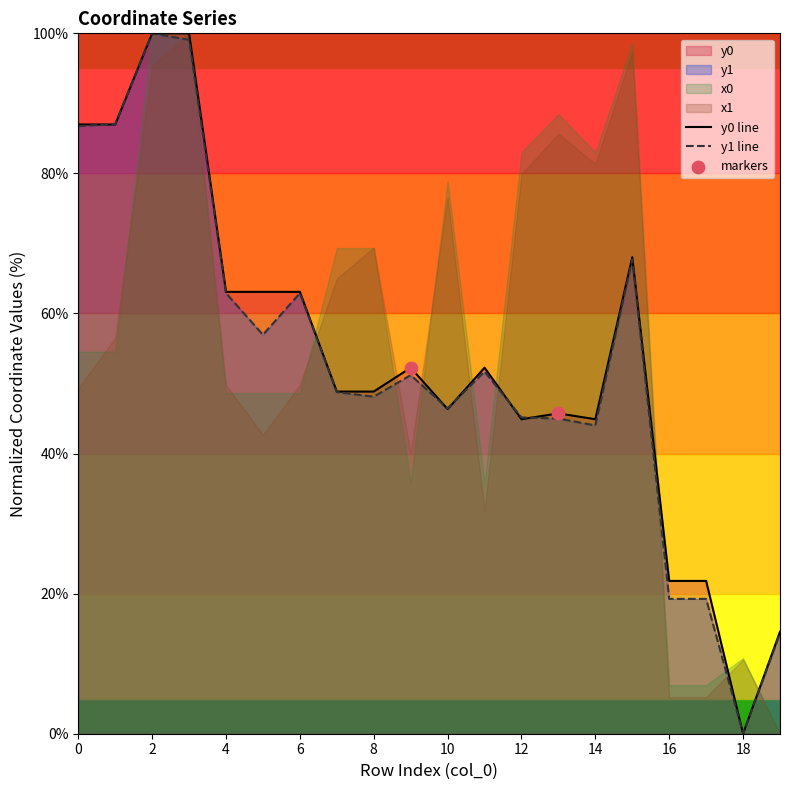

Which category has the lowest value in the y1 line series?

18